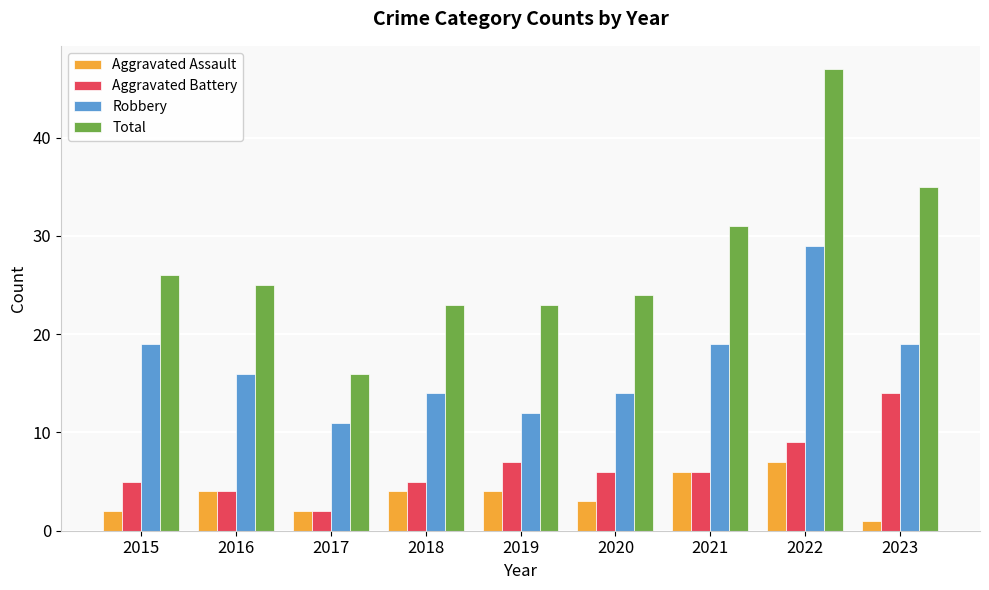

What is the sum of all Aggravated Battery values?

58